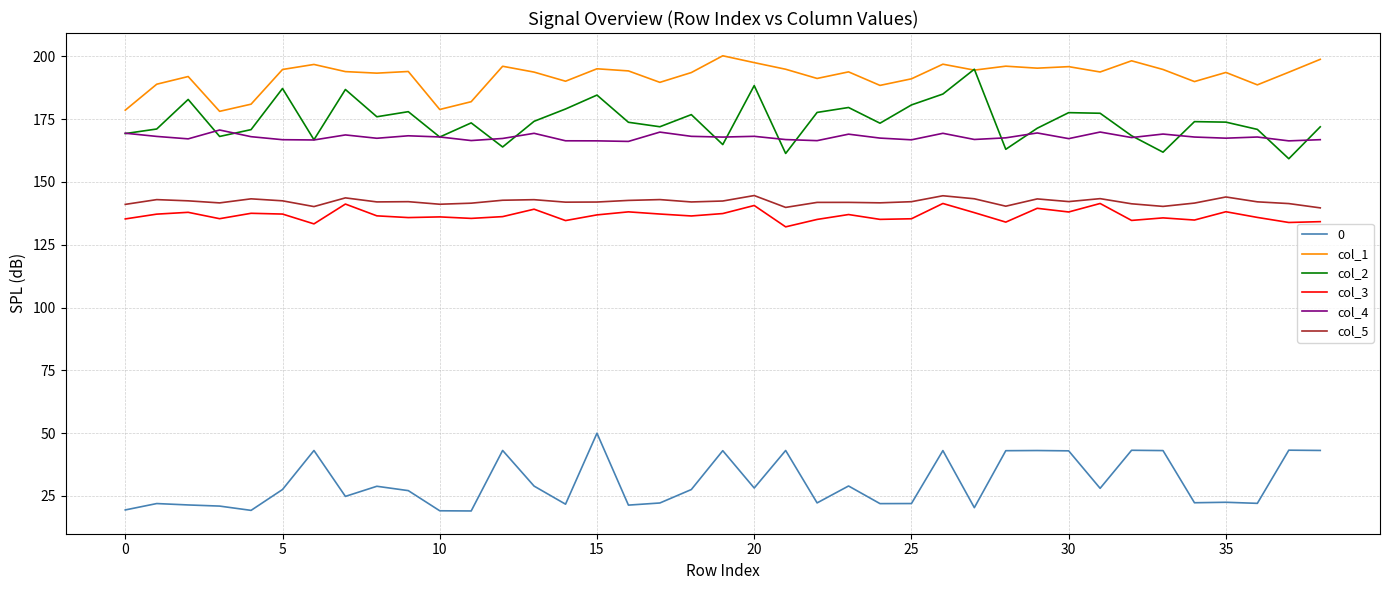

True or false: col_4 and 0 intersect in this chart.

False